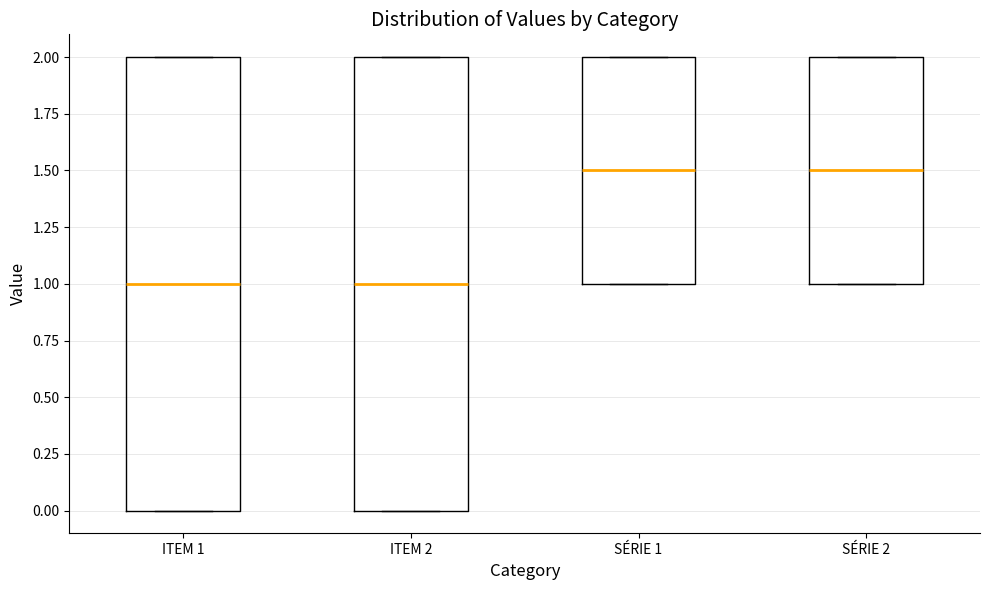

Reading left to right, read every box against the y-axis: the position of its median line, the range the box covers, and the ends of its whiskers. The values are not printed on the chart, so give them approximately, as read against the axis.

ITEM 1: median 1.0, box 0.0 to 2.0, whiskers 0.0 to 2.0
ITEM 2: median 1.0, box 0.0 to 2.0, whiskers 0.0 to 2.0
SÉRIE 1: median 1.5, box 1.0 to 2.0, whiskers 1.0 to 2.0
SÉRIE 2: median 1.5, box 1.0 to 2.0, whiskers 1.0 to 2.0